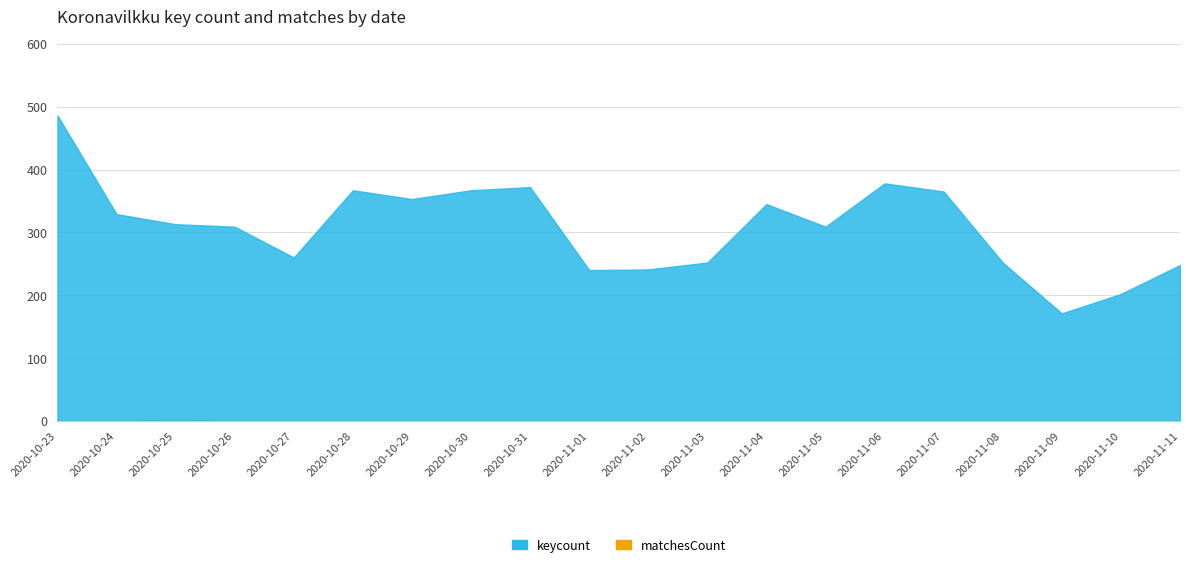

The keycount series shows 155 at 2020-10-26. True or false?

False